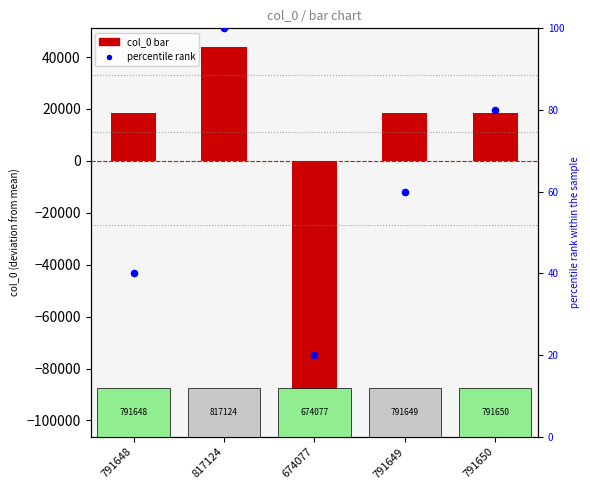

At how many categories does at least one series exceed -6655?

5